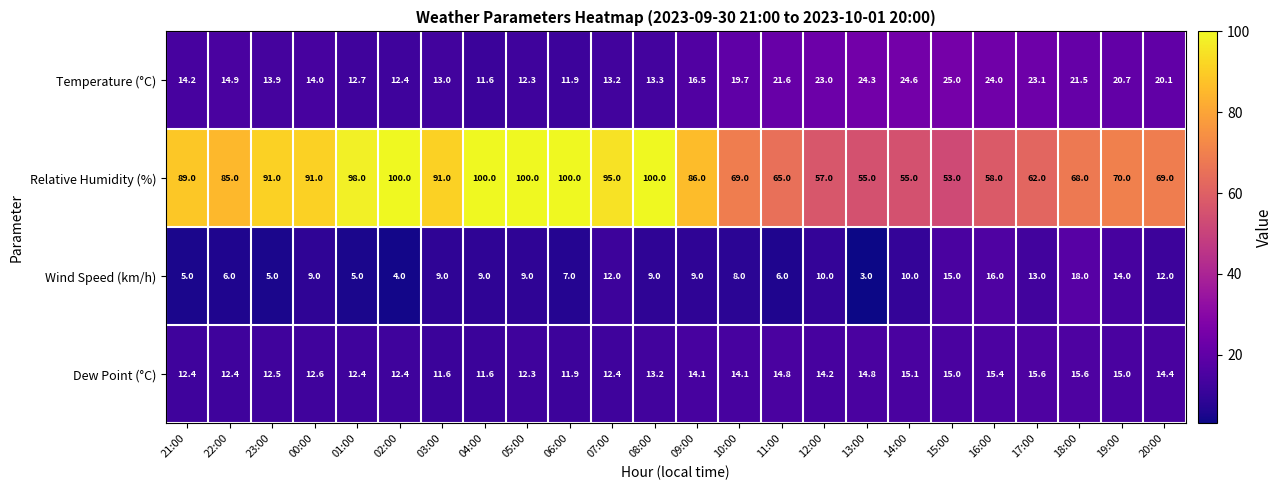

Rank the series by their maximum value, from lowest to highest.

Dew Point (°C), Wind Speed (km/h), Temperature (°C), Relative Humidity (%)